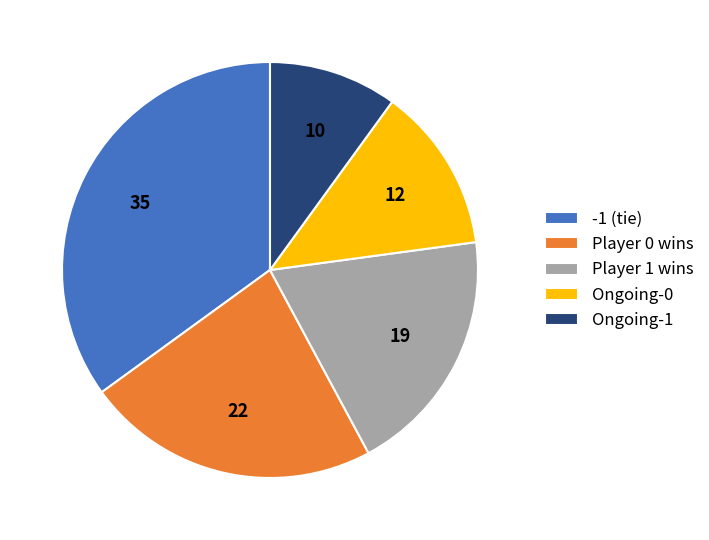

The Player 1 wins slice represents 10% of the pie. True or false?

False